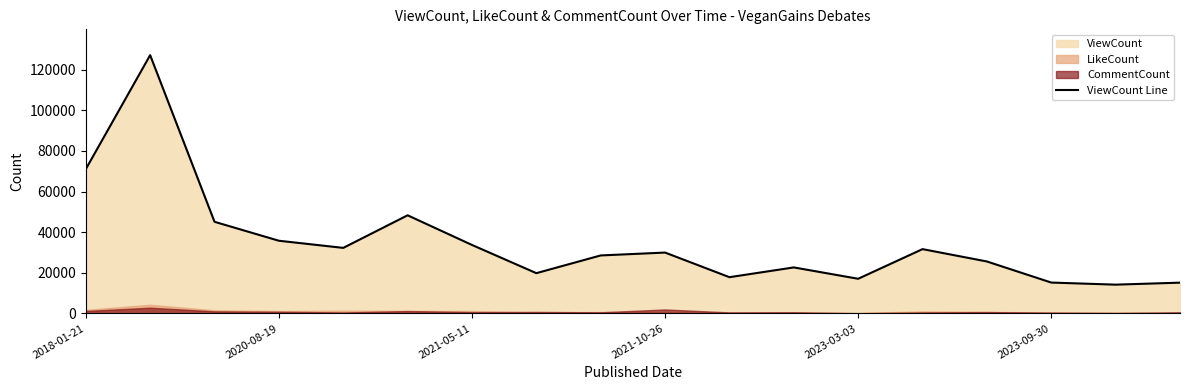

What is the lowest value of the ViewCount Line series?

14164